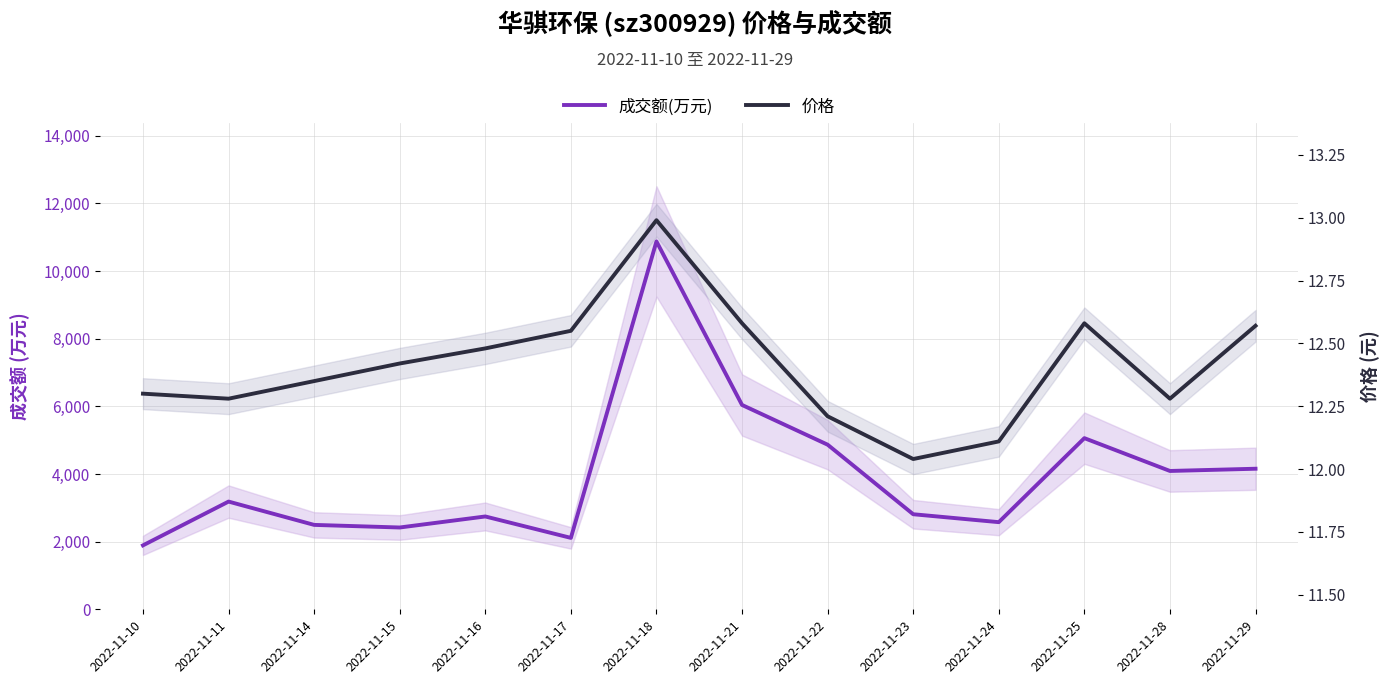

Reading left to right, list all the values displayed in this chart.

成交额(万元): 2022-11-10=1890.0	2022-11-11=3184.0	2022-11-14=2495.0	2022-11-15=2418.0	2022-11-16=2744.0	2022-11-17=2111.0	2022-11-18=10874.0	2022-11-21=6040.0	2022-11-22=4866.0	2022-11-23=2810.0	2022-11-24=2576.0	2022-11-25=5059.0	2022-11-28=4089.0	2022-11-29=4155.0
价格: 2022-11-10=12.3	2022-11-11=12.3	2022-11-14=12.3	2022-11-15=12.4	2022-11-16=12.5	2022-11-17=12.6	2022-11-18=13.0	2022-11-21=12.6	2022-11-22=12.2	2022-11-23=12.0	2022-11-24=12.1	2022-11-25=12.6	2022-11-28=12.3	2022-11-29=12.6